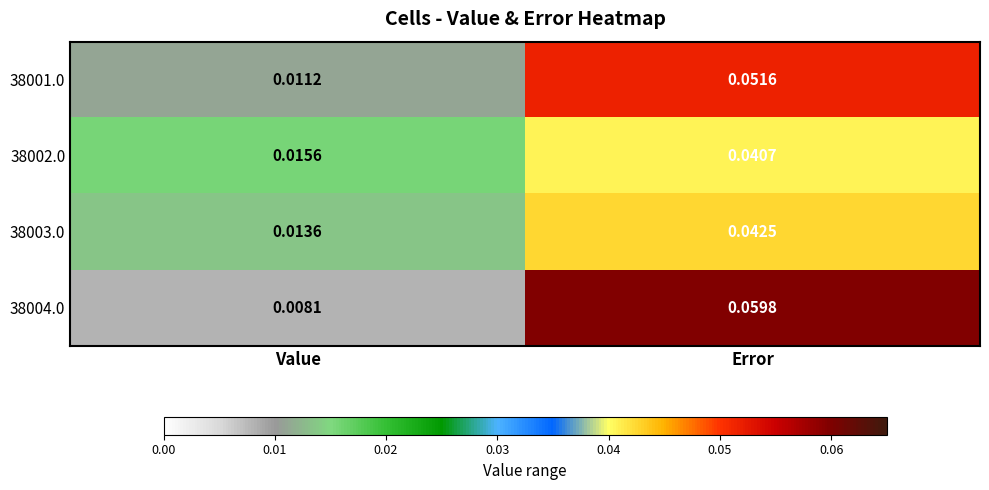

Which category has the lowest value in the 38002.0 series?

Value